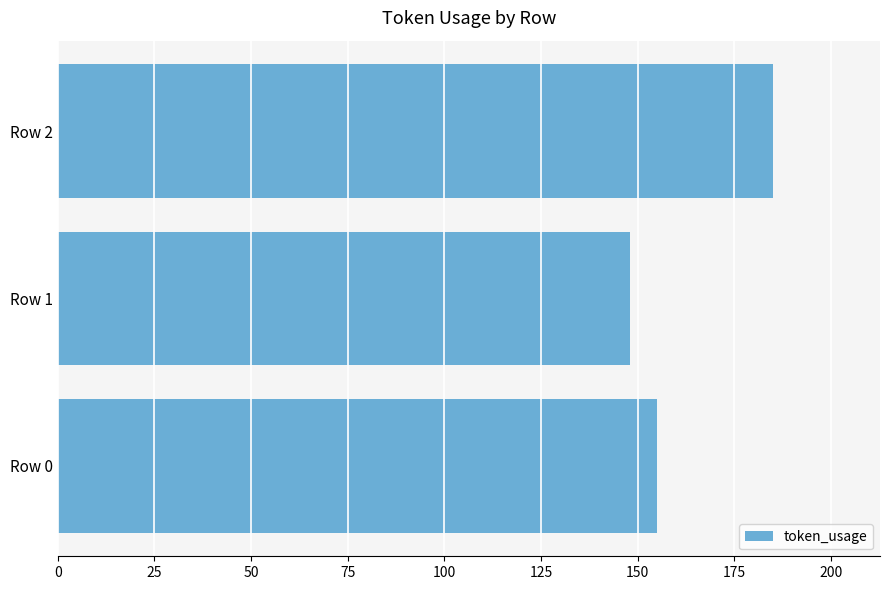

Count the values in the range 148 to 185.

3